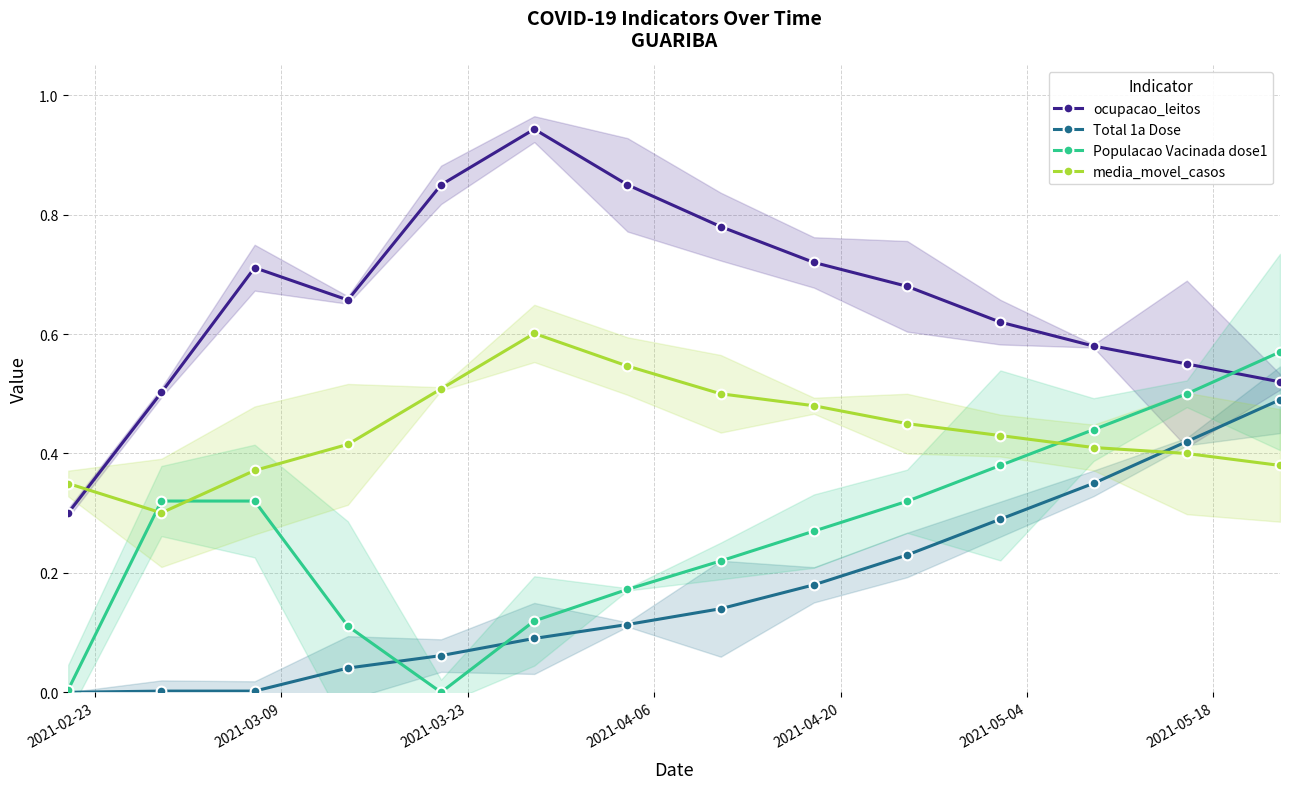

At how many categories does at least one series exceed 0?

14